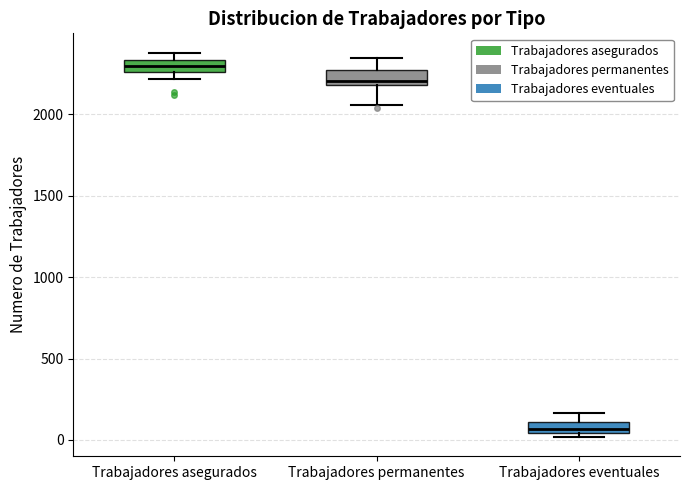

Where does the median line of the box for Trabajadores asegurados sit on the y-axis? The values are not printed on the chart, so give them approximately, as read against the axis.

2300